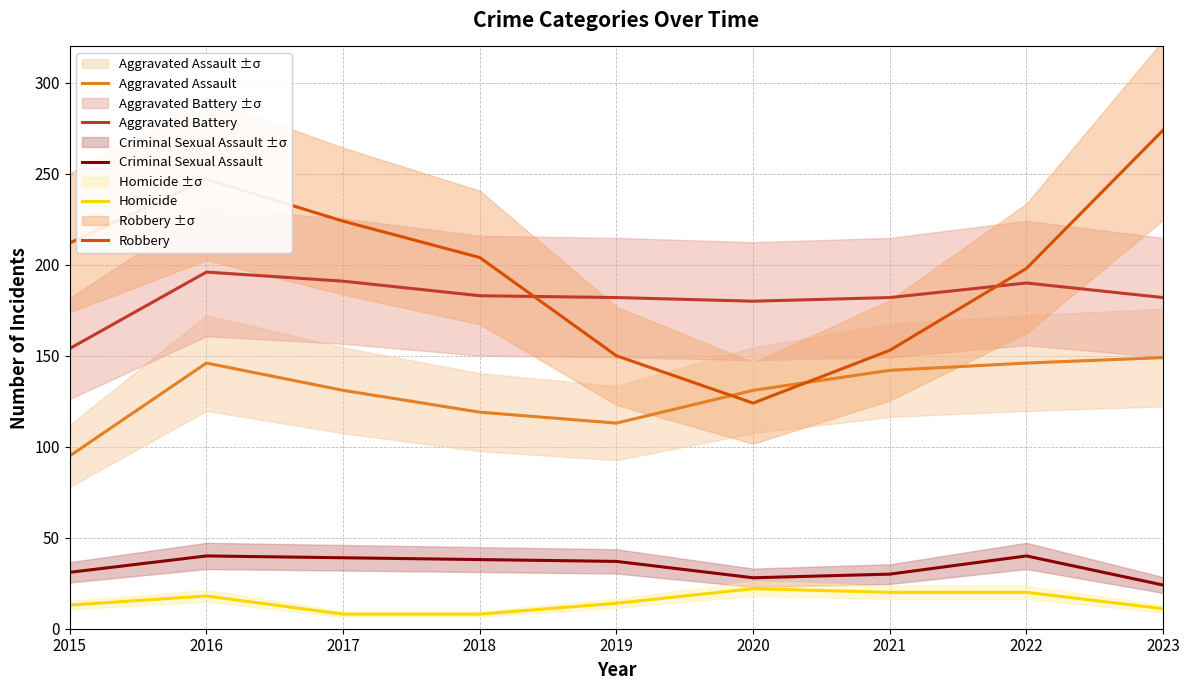

What are all the series names shown in the legend?

Aggravated Assault, Aggravated Battery, Criminal Sexual Assault, Homicide, Robbery